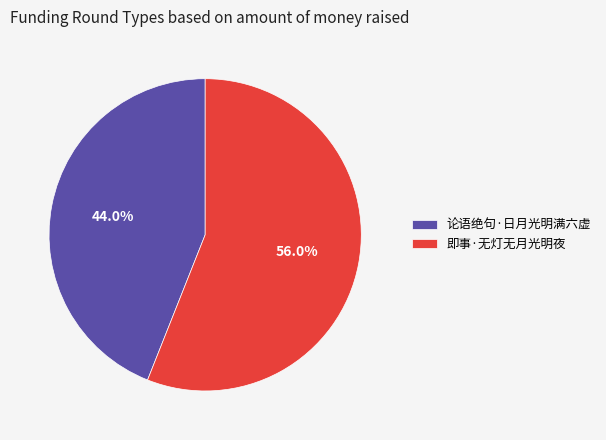

The 论语绝句·日月光明满六虚 slice represents 44% of the pie. True or false?

True